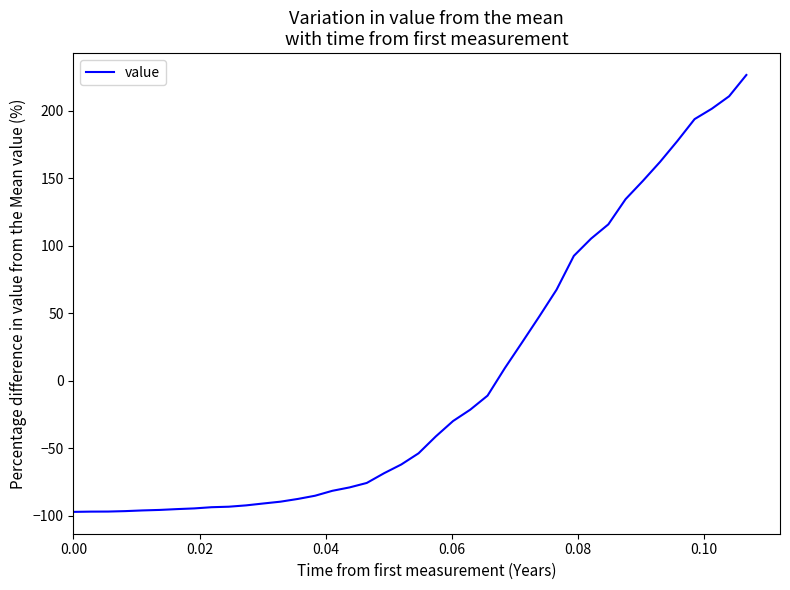

What is the difference between the maximum and second lowest values?

323.4